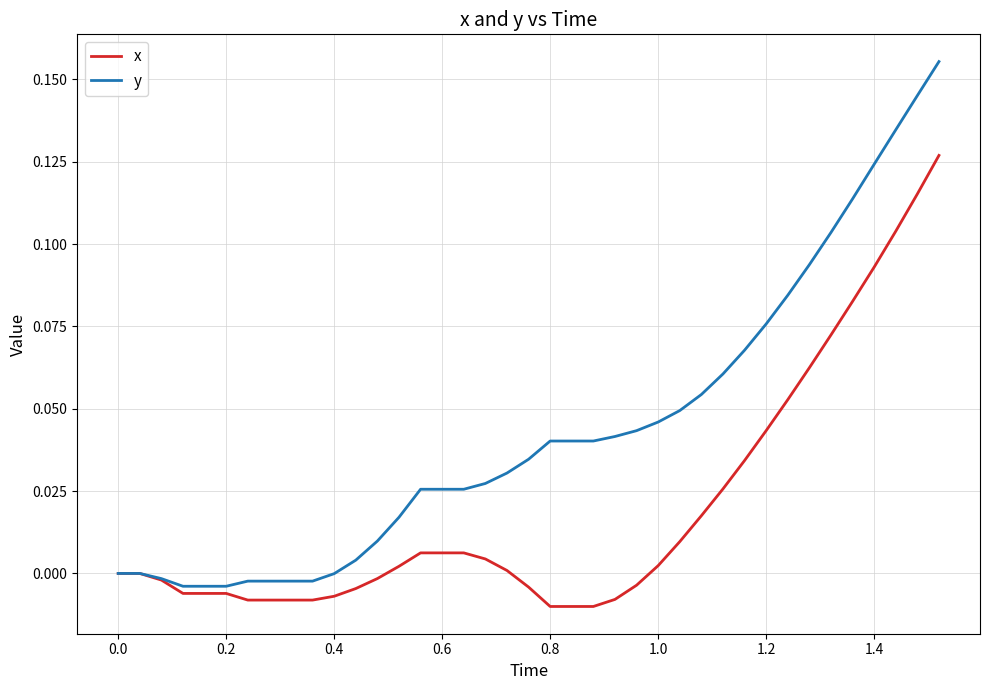

Which series has the largest total across all categories?

y